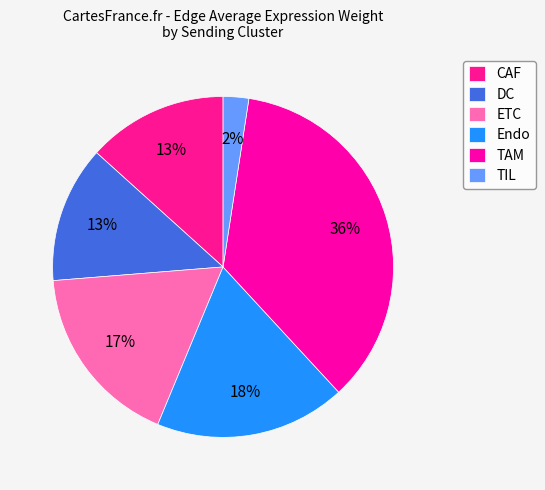

Do DC and Endo together represent more than half of the pie?

No